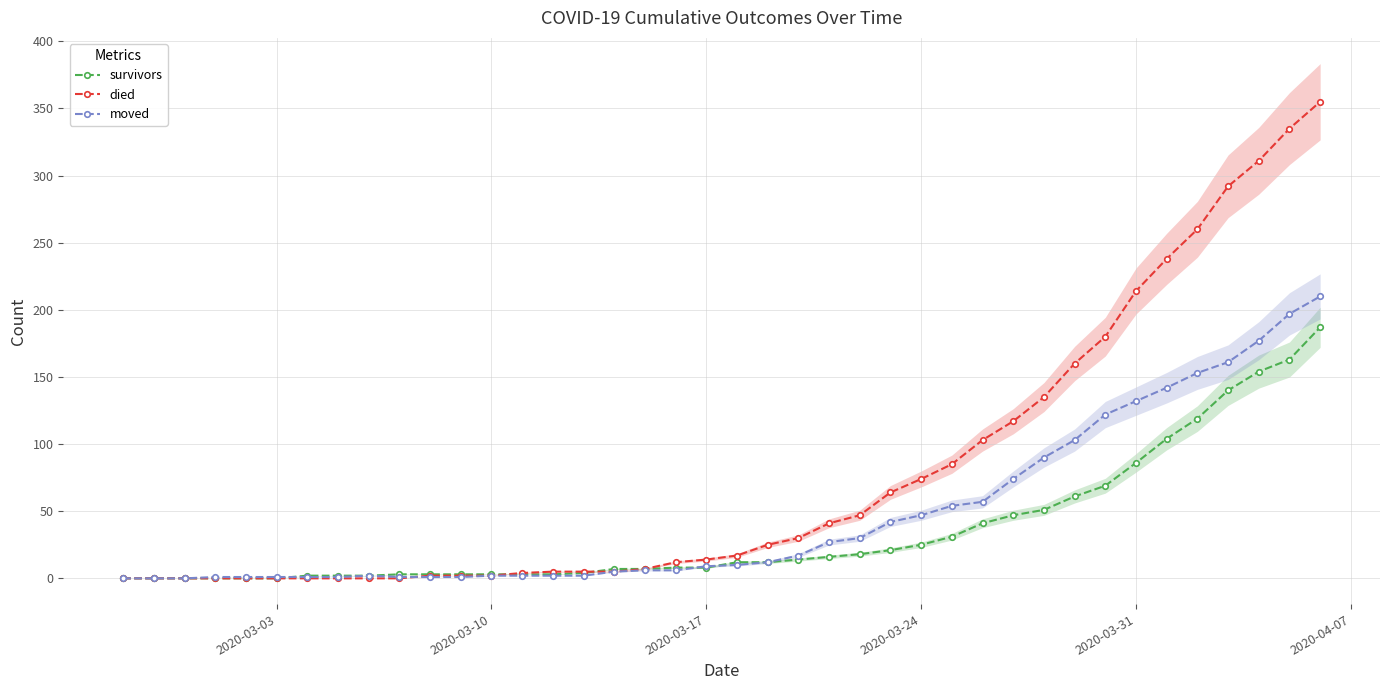

Is it true that moved equals 2 at 2020-03-10?

True